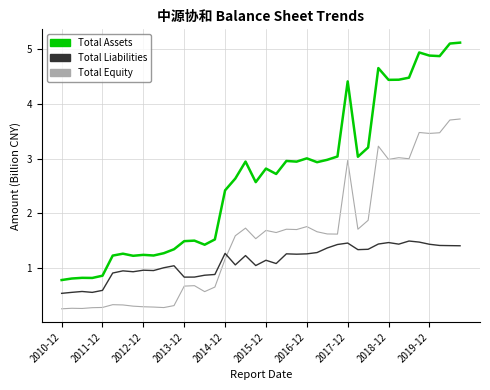

Reading left to right, list all the values displayed in this chart.

TOTAL_ASSETS: 0.8	0.8	0.8	0.8	0.9	1.2	1.3	1.2	1.2	1.2	1.3	1.3	1.5	1.5	1.4	1.5	2.4	2.6	2.9	2.6	2.8	2.7	3.0	2.9	3.0	2.9	3.0	3.0	4.4	3.0	3.2	4.7	4.4	4.4	4.5	4.9	4.9	4.9	5.1	5.1
TOTAL_LIABILITIES: 0.5	0.5	0.6	0.5	0.6	0.9	0.9	0.9	1.0	0.9	1.0	1.0	0.8	0.8	0.9	0.9	1.3	1.0	1.2	1.0	1.1	1.1	1.3	1.2	1.3	1.3	1.4	1.4	1.4	1.3	1.3	1.4	1.5	1.4	1.5	1.5	1.4	1.4	1.4	1.4
TOTAL_EQUITY: 0.2	0.3	0.3	0.3	0.3	0.3	0.3	0.3	0.3	0.3	0.3	0.3	0.7	0.7	0.6	0.6	1.2	1.6	1.7	1.5	1.7	1.6	1.7	1.7	1.8	1.7	1.6	1.6	3.0	1.7	1.9	3.2	3.0	3.0	3.0	3.5	3.5	3.5	3.7	3.7